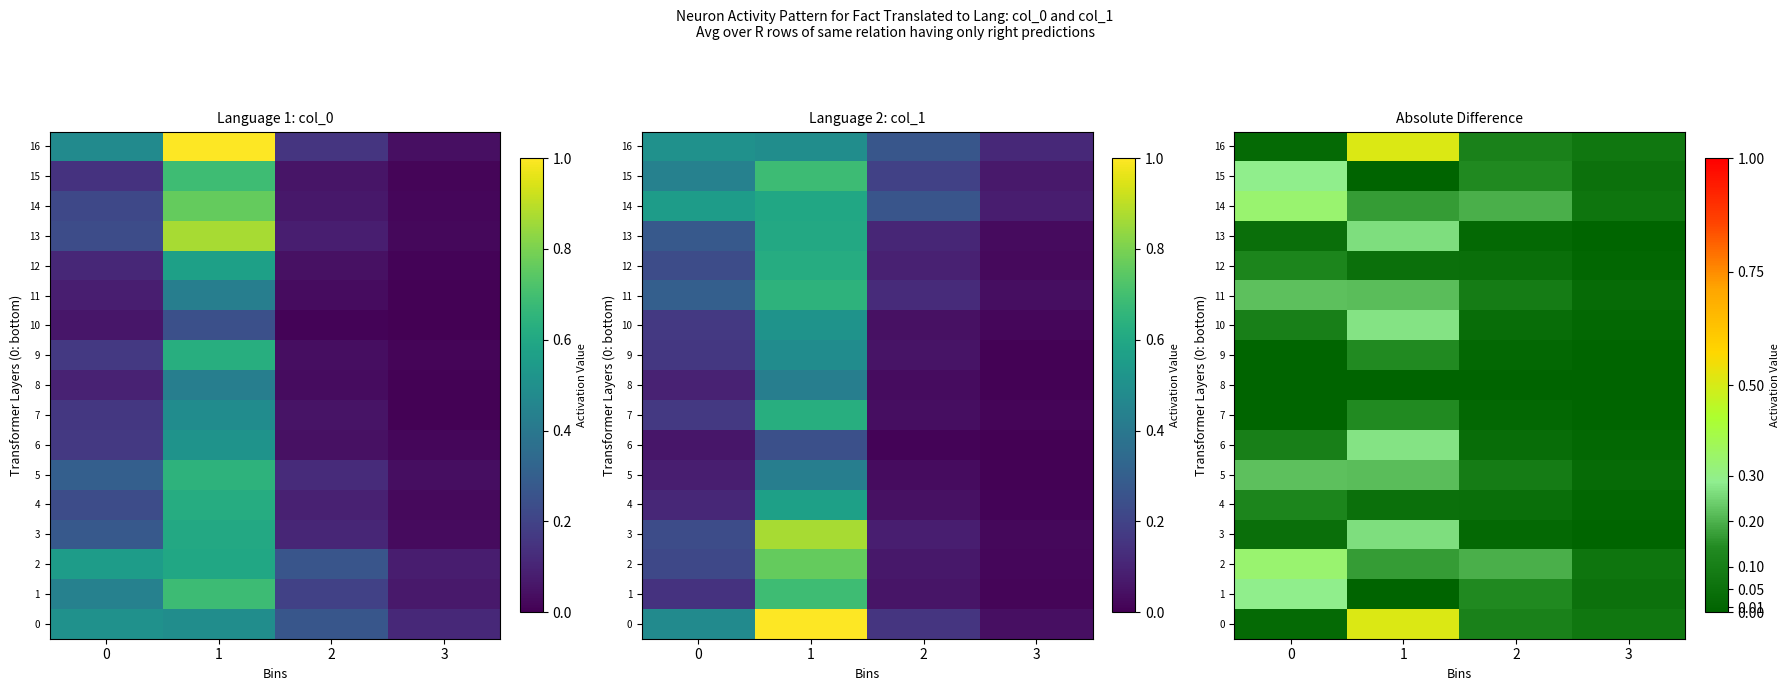

The 9 series shows 0.0 at 3. True or false?

False